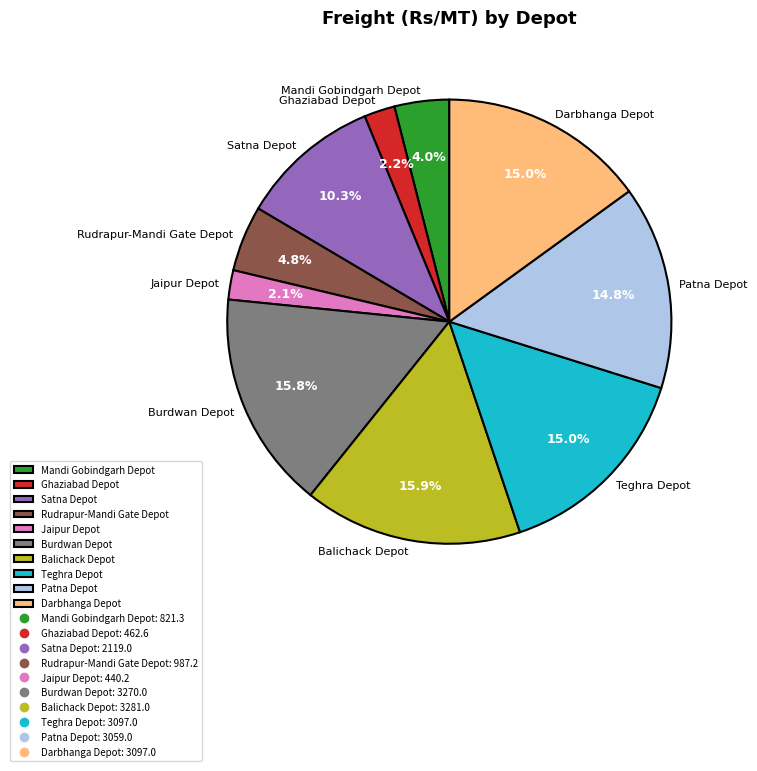

What is the ratio of the value at Patna Depot to the value at Rudrapur-Mandi Gate Depot?

3.1